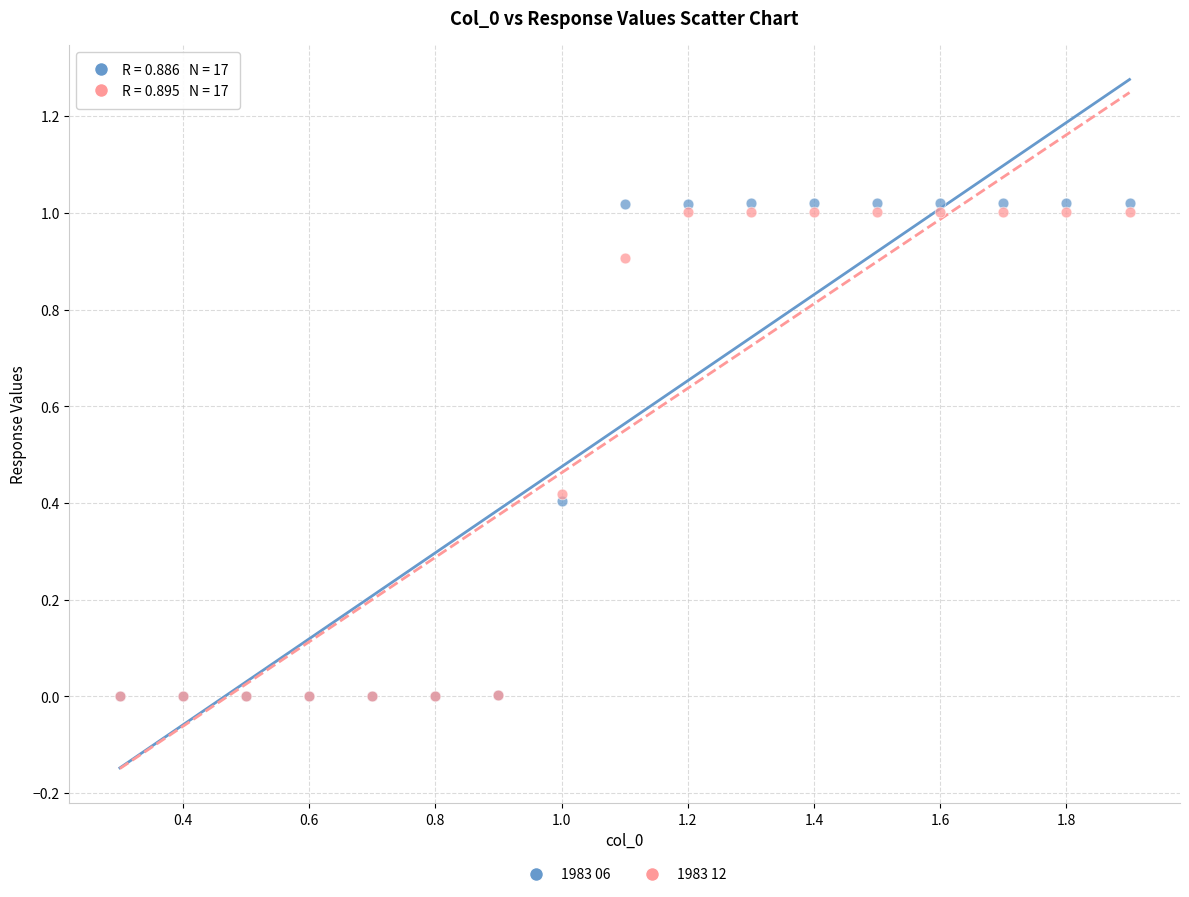

Which series has the widest spread of Y values?

1983 06